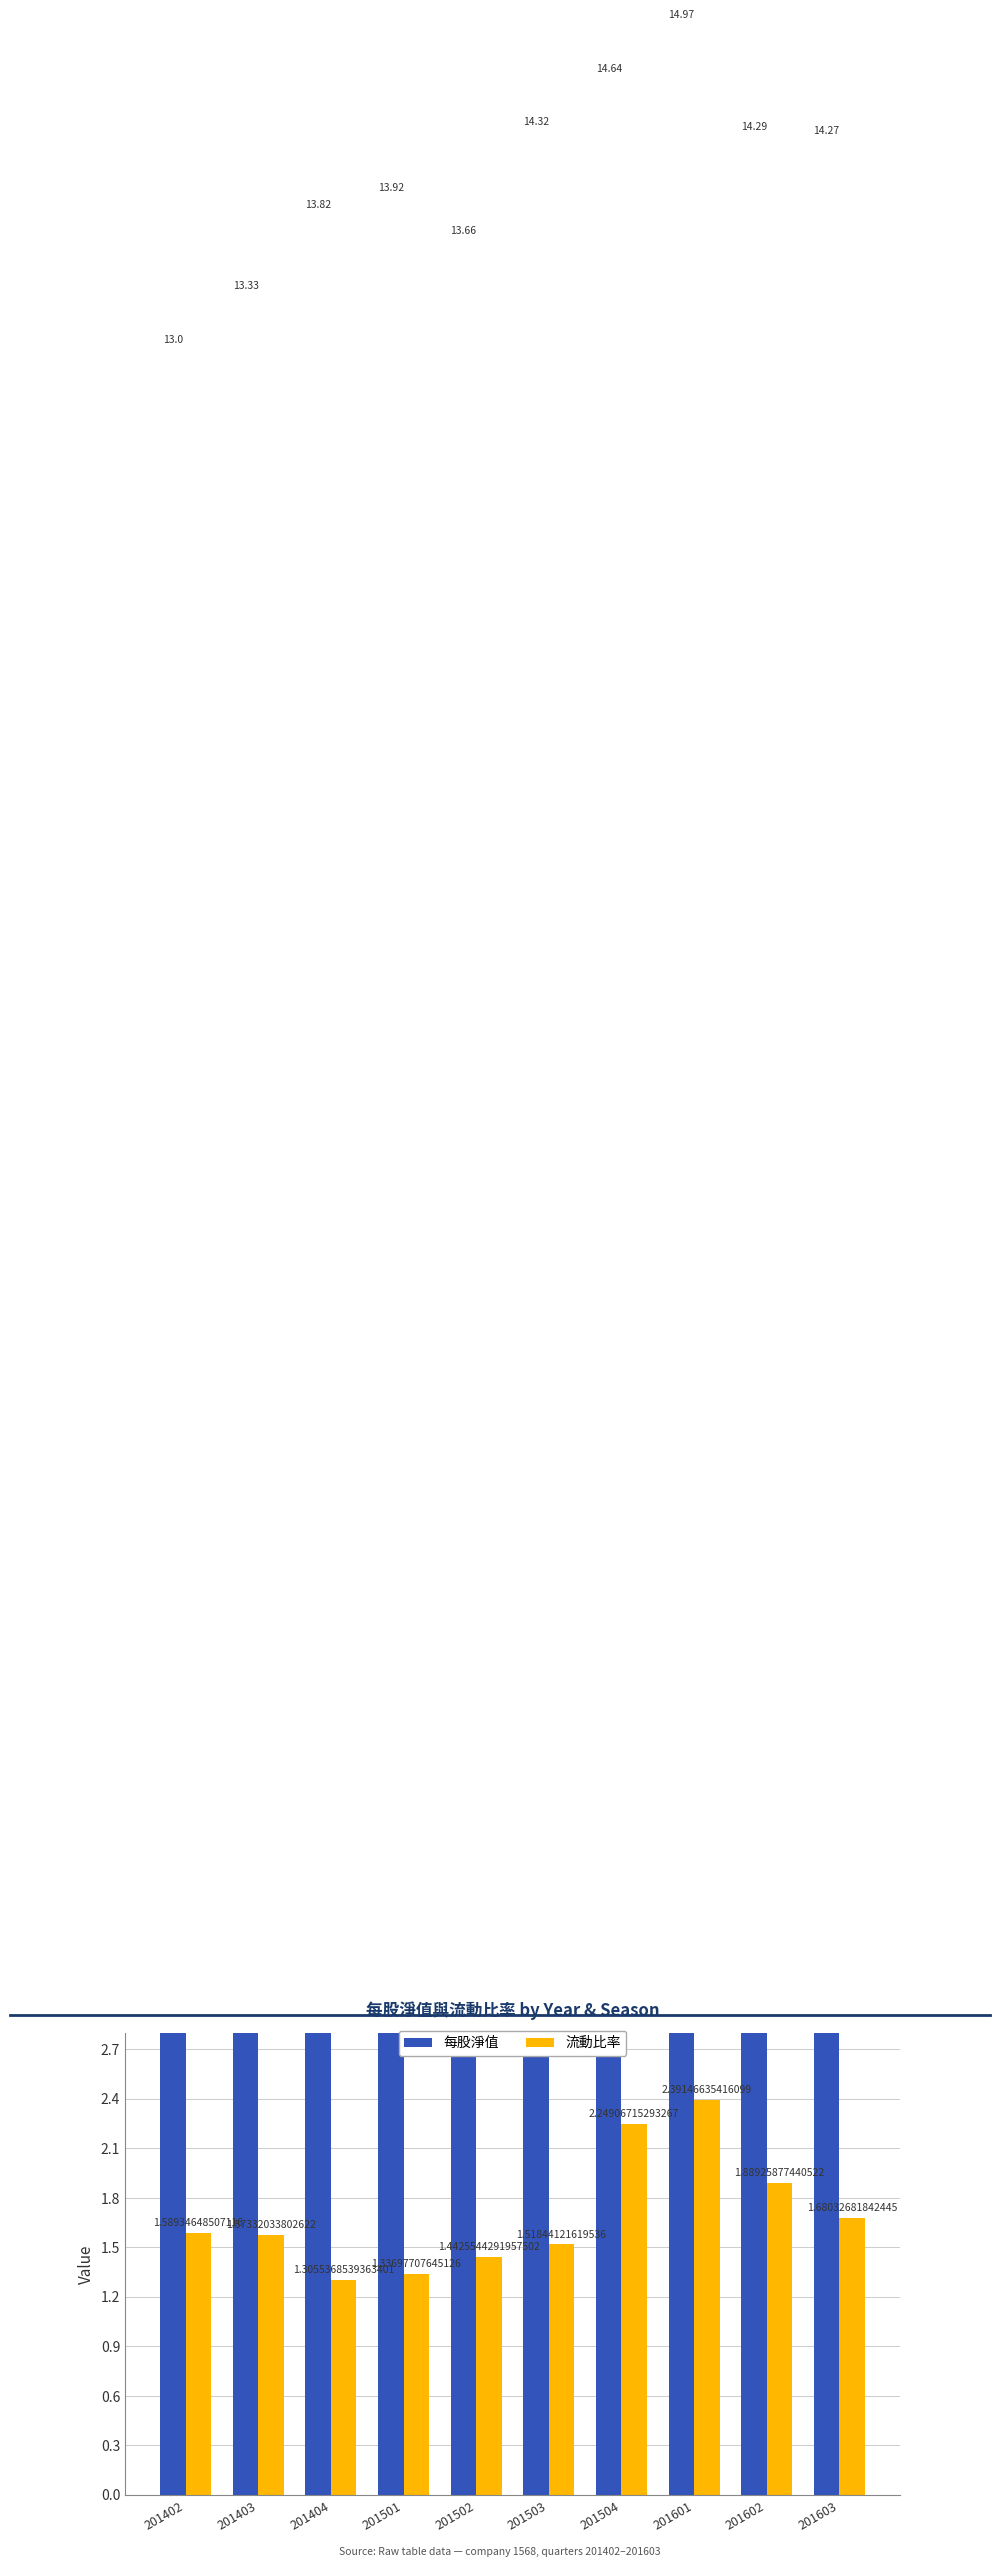

Rank the series at 201402 from lowest to highest value.

流動比率, 每股淨值